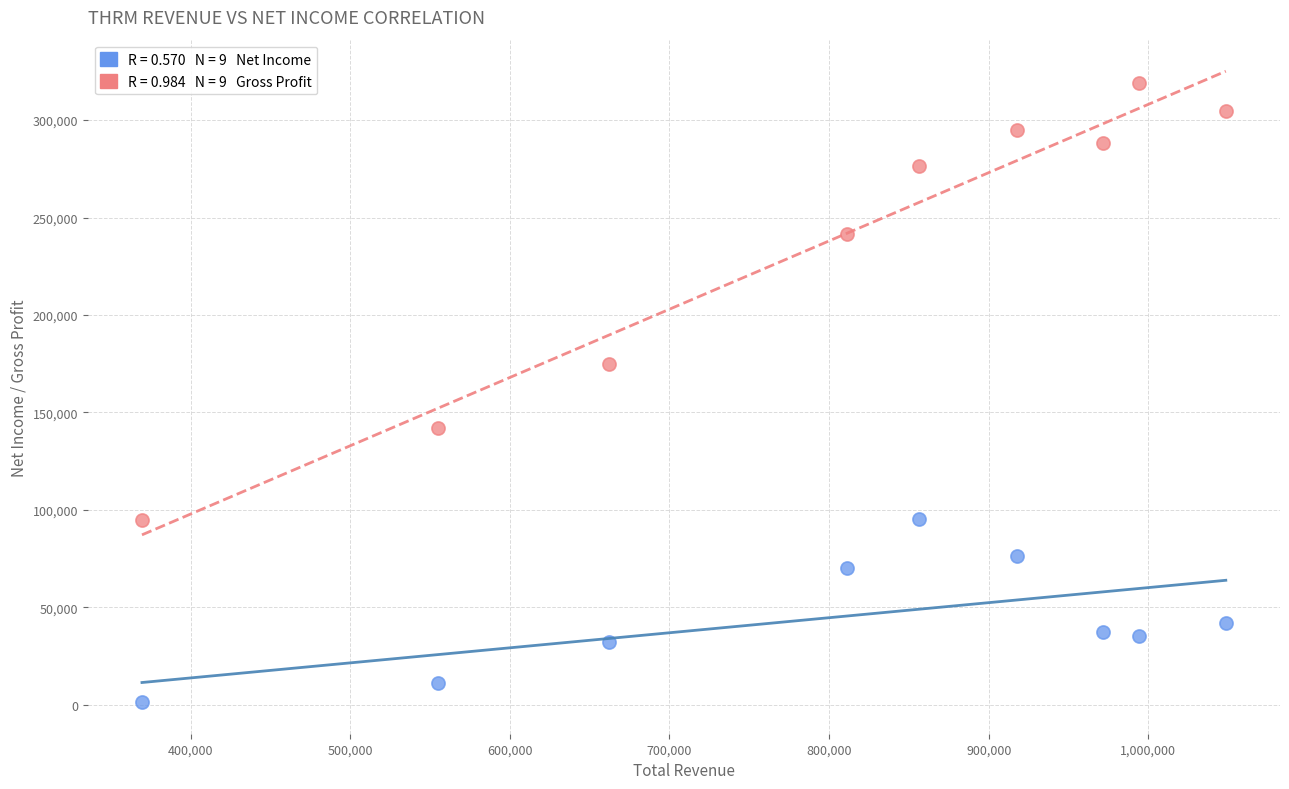

Across all series, what Y value is closest to 160300?

174800